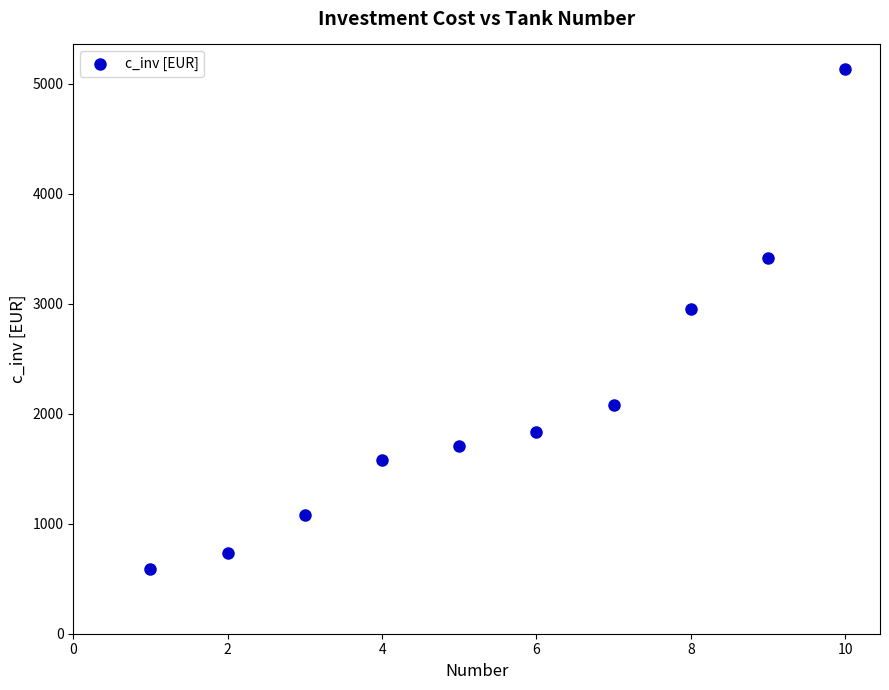

What is the range of Y values (max minus min)?

4545